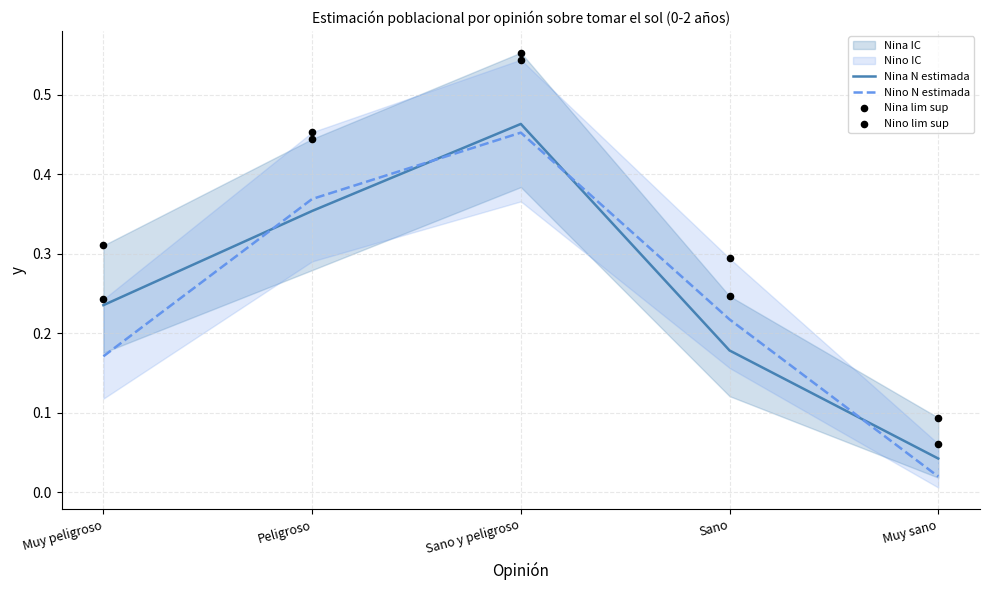

Which series reaches the maximum Y coordinate?

Nina lim sup